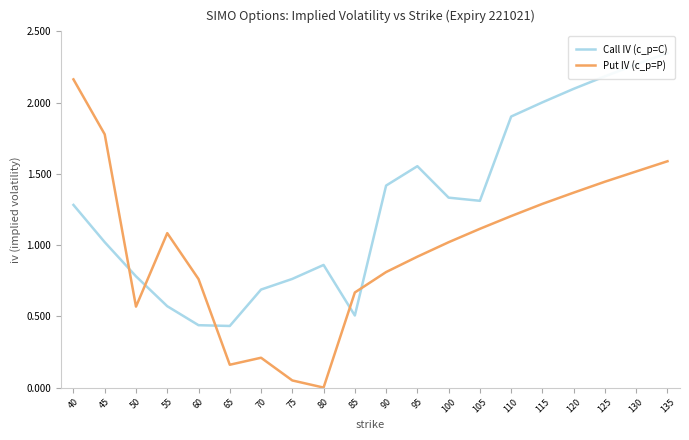

At which category does Put IV (c_p=P) reach its first local valley?

50